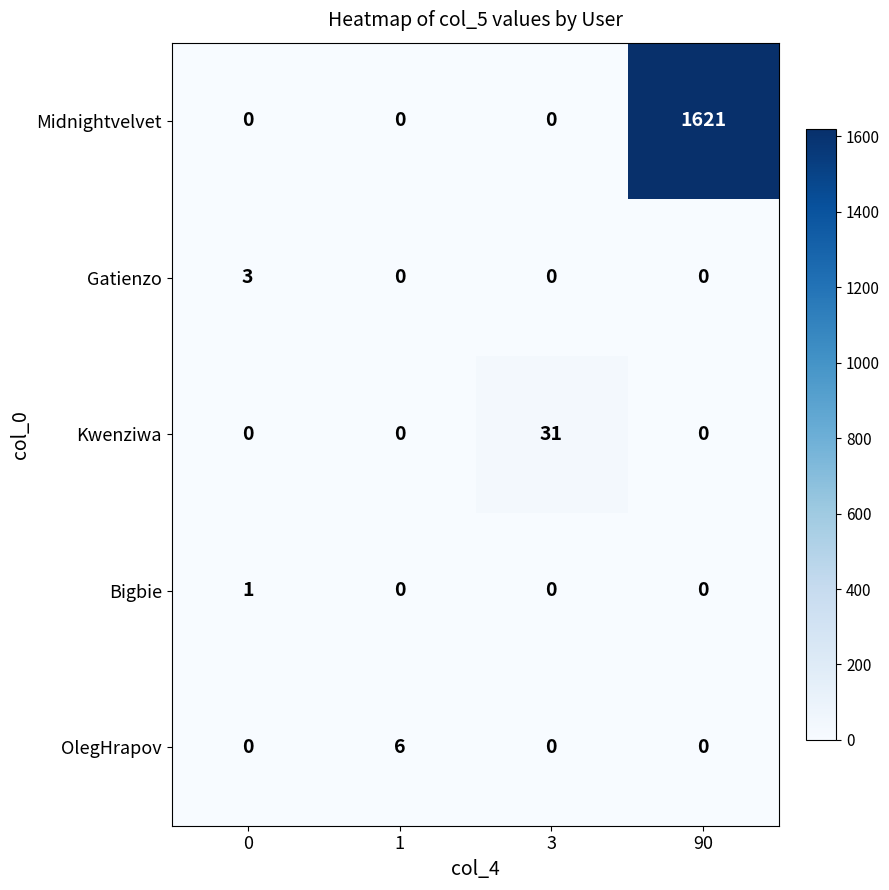

Which series has the largest range (max minus min)?

Midnightvelvet